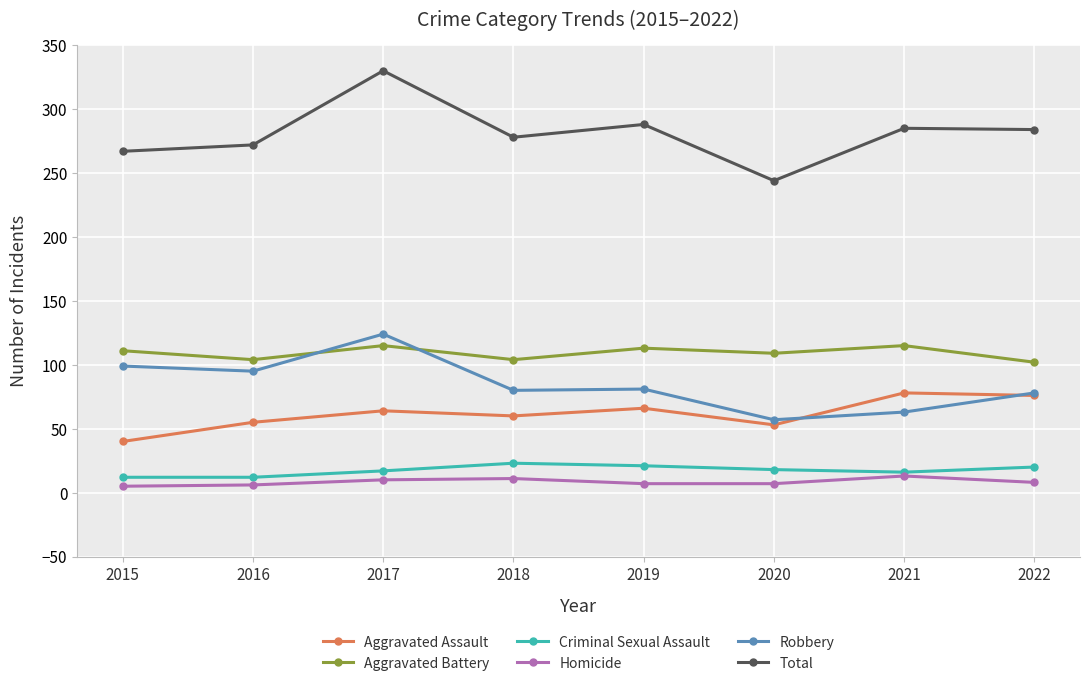

Is it true that Total equals 357 at 2016?

False